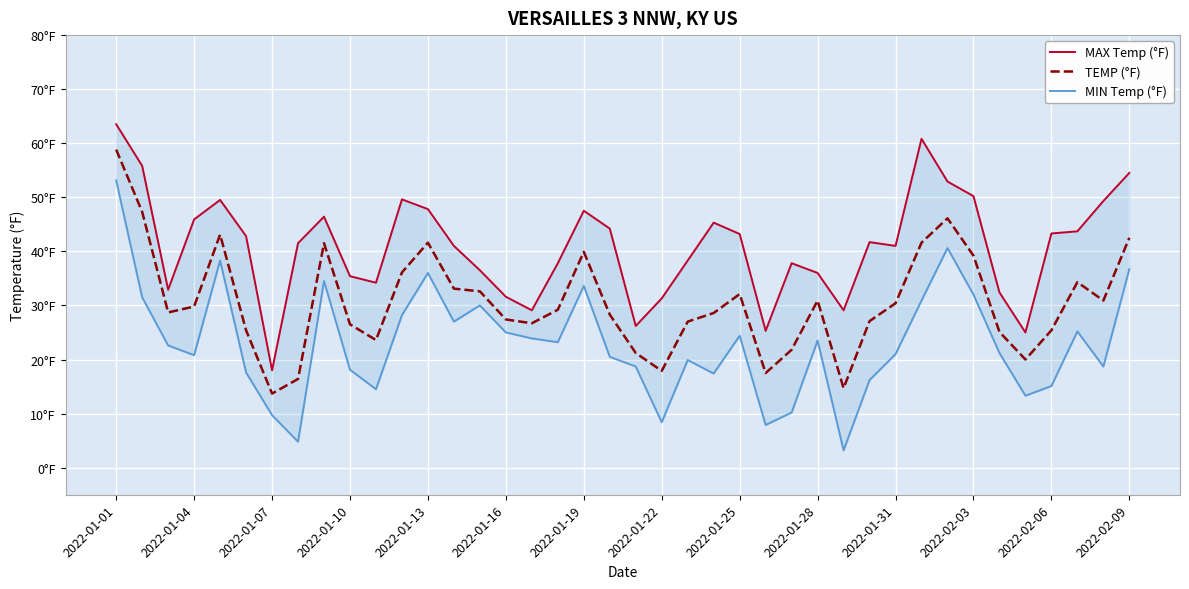

How many data points does each series have?

40